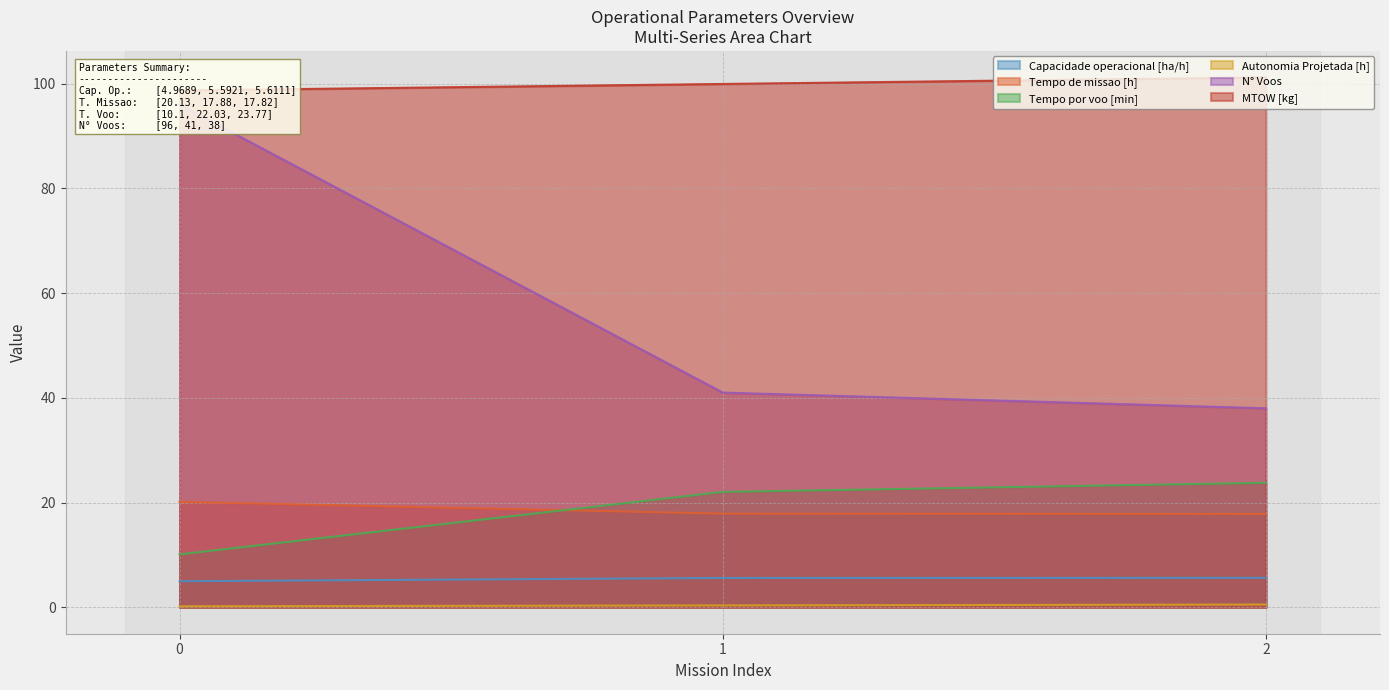

Which has a higher value, 1 or 2?

2